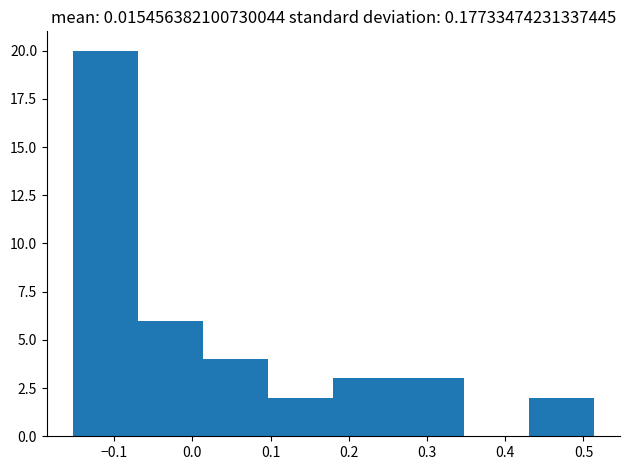

Reading left to right, list every bar in this chart as the range it spans on the x-axis followed by its height. Neither the bar edges nor the heights are printed on the chart, so give them approximately, as read against the axes.

-0.15 to -0.07: 20
-0.07 to 0.01: 6
0.01 to 0.10: 4
0.10 to 0.18: 2
0.18 to 0.26: 3
0.26 to 0.35: 3
0.35 to 0.43: 0
0.43 to 0.51: 2